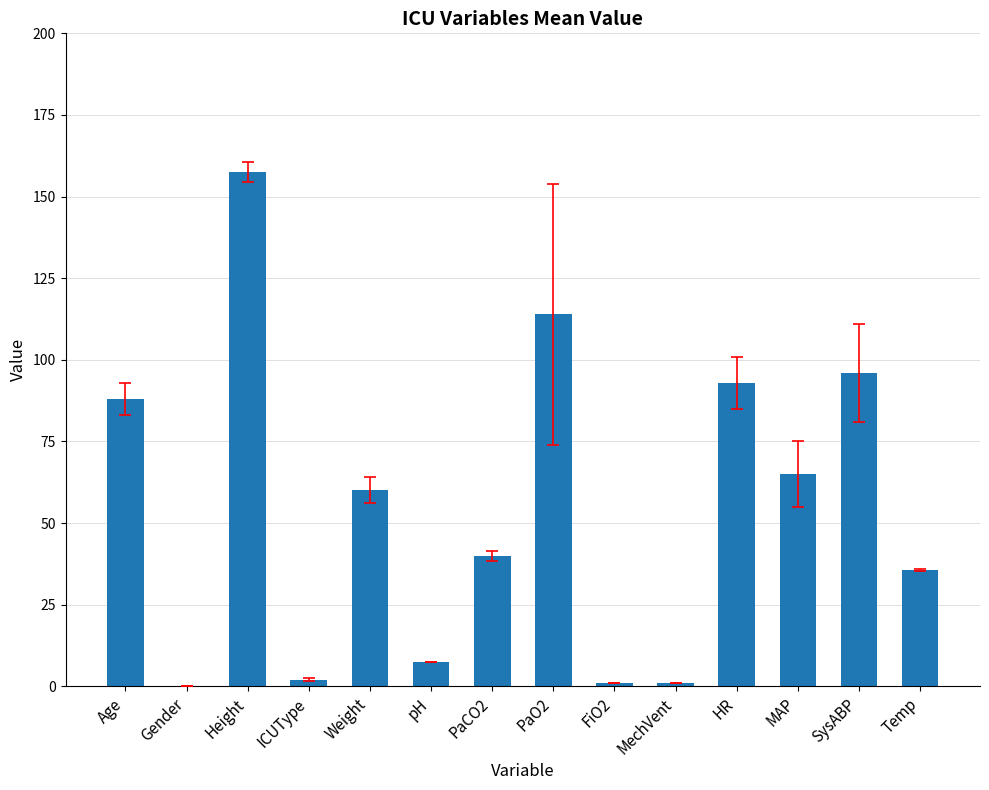

What is the difference between the values at SysABP and PaO2?

18.0